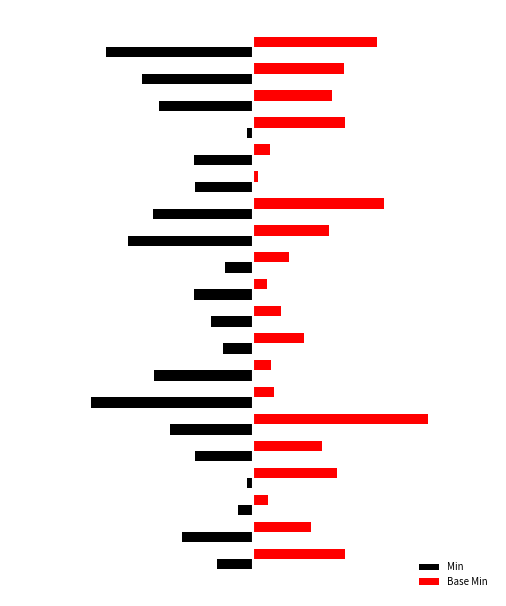

What are all the series names shown in the legend?

Min, Base Min